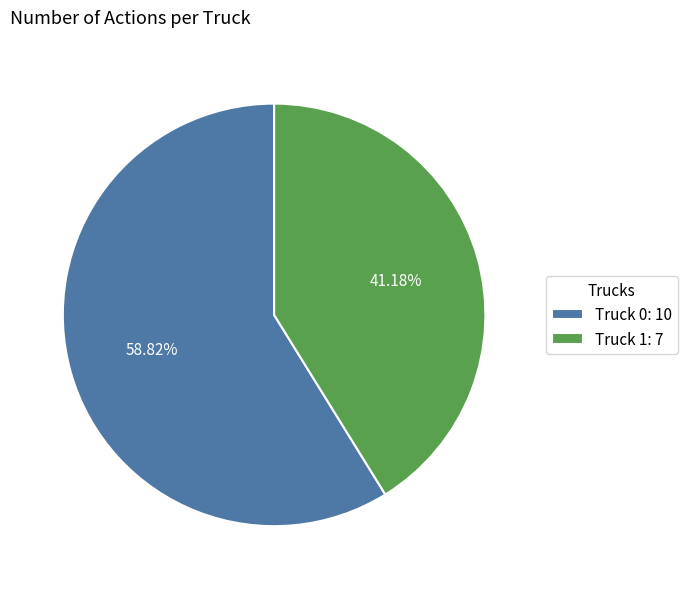

Which category has the biggest portion of the pie?

Truck 0